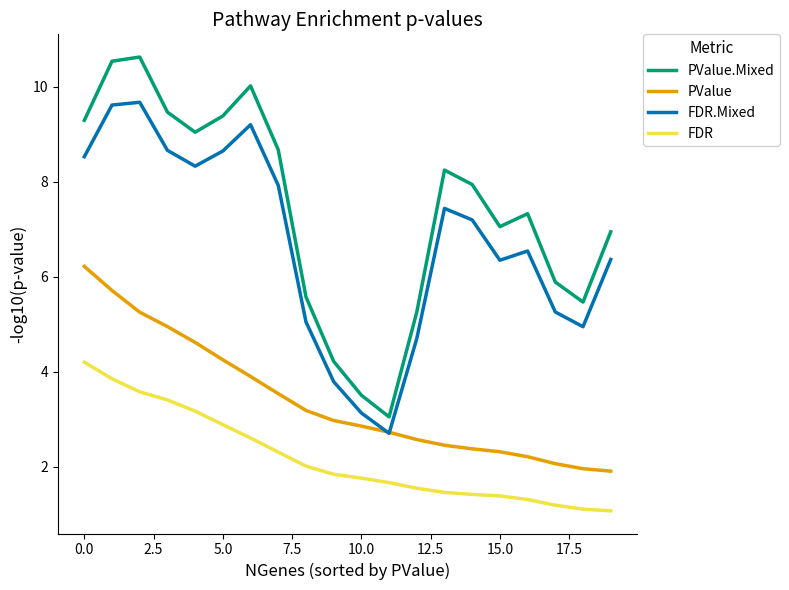

Which series has the widest spread of values?

PValue.Mixed